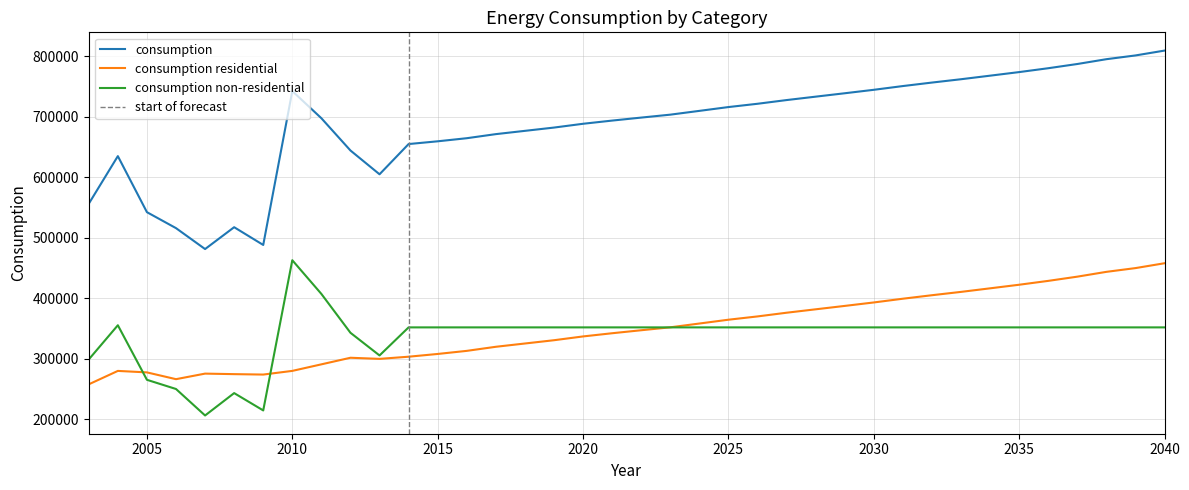

Is the value of consumption non-residential at 2035 greater than the value of consumption residential at 2019?

Yes